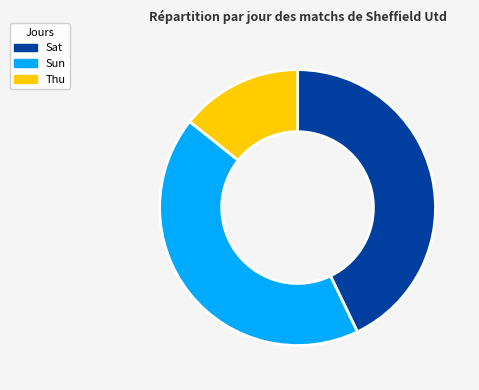

The Sun slice represents 33% of the pie. True or false?

False